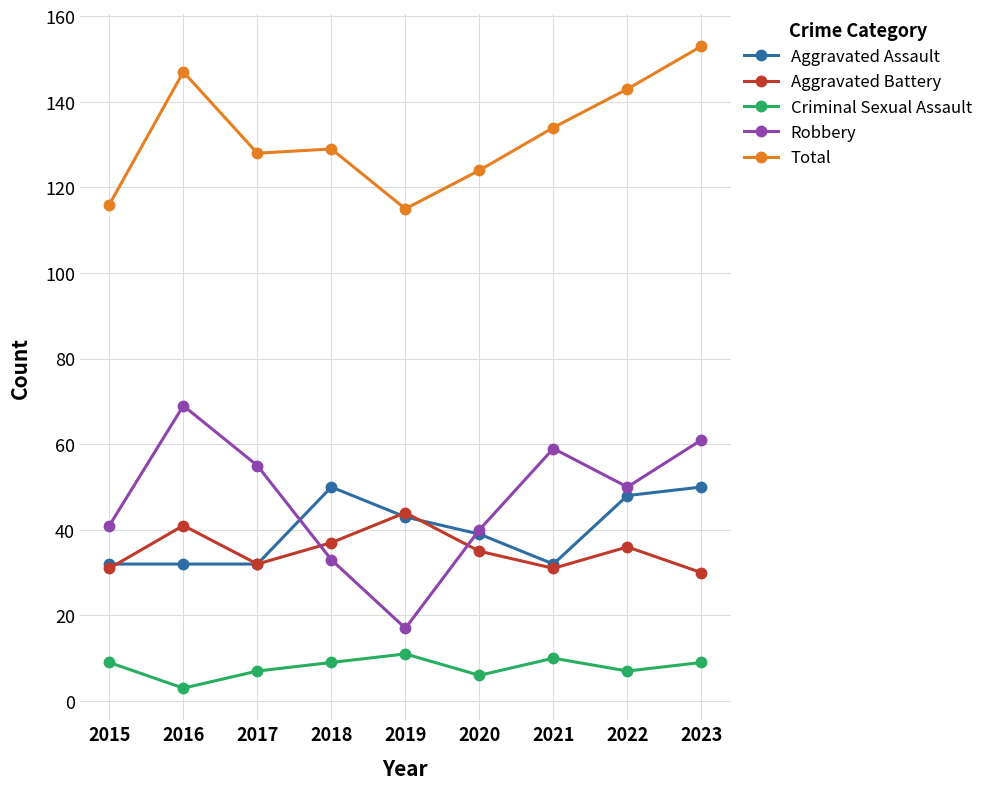

True or false: Robbery has more than 0 points higher than both neighbors.

True